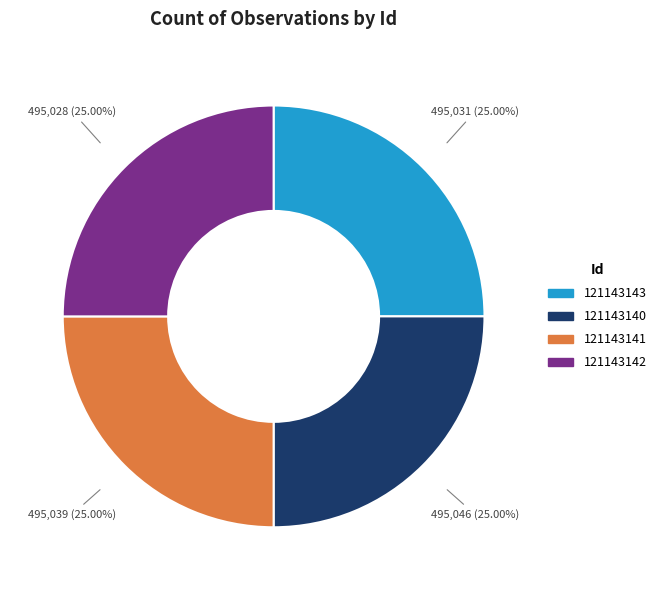

Approximately how many times larger is the value at 121143143 compared to 121143140?

1.0